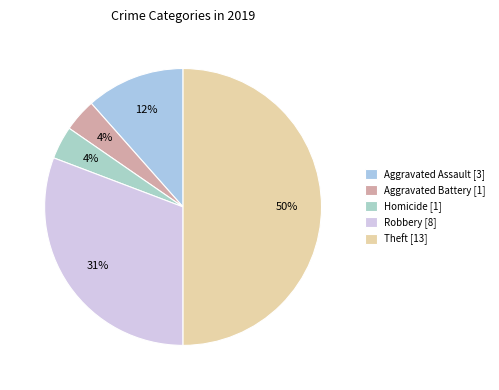

Count the number of slices in the pie.

5